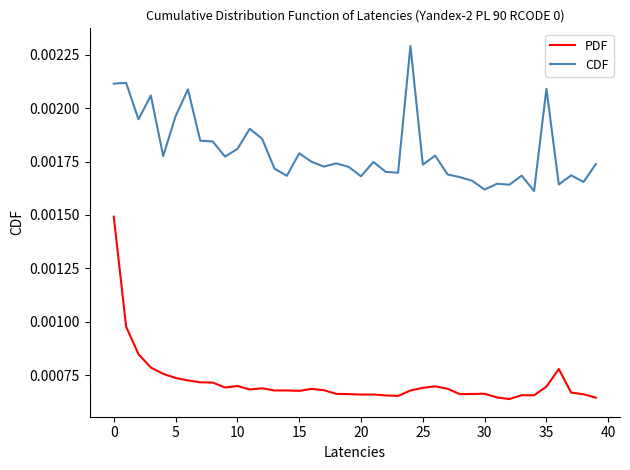

In PDF, how many points are lower than both neighbors (excluding endpoints)?

9